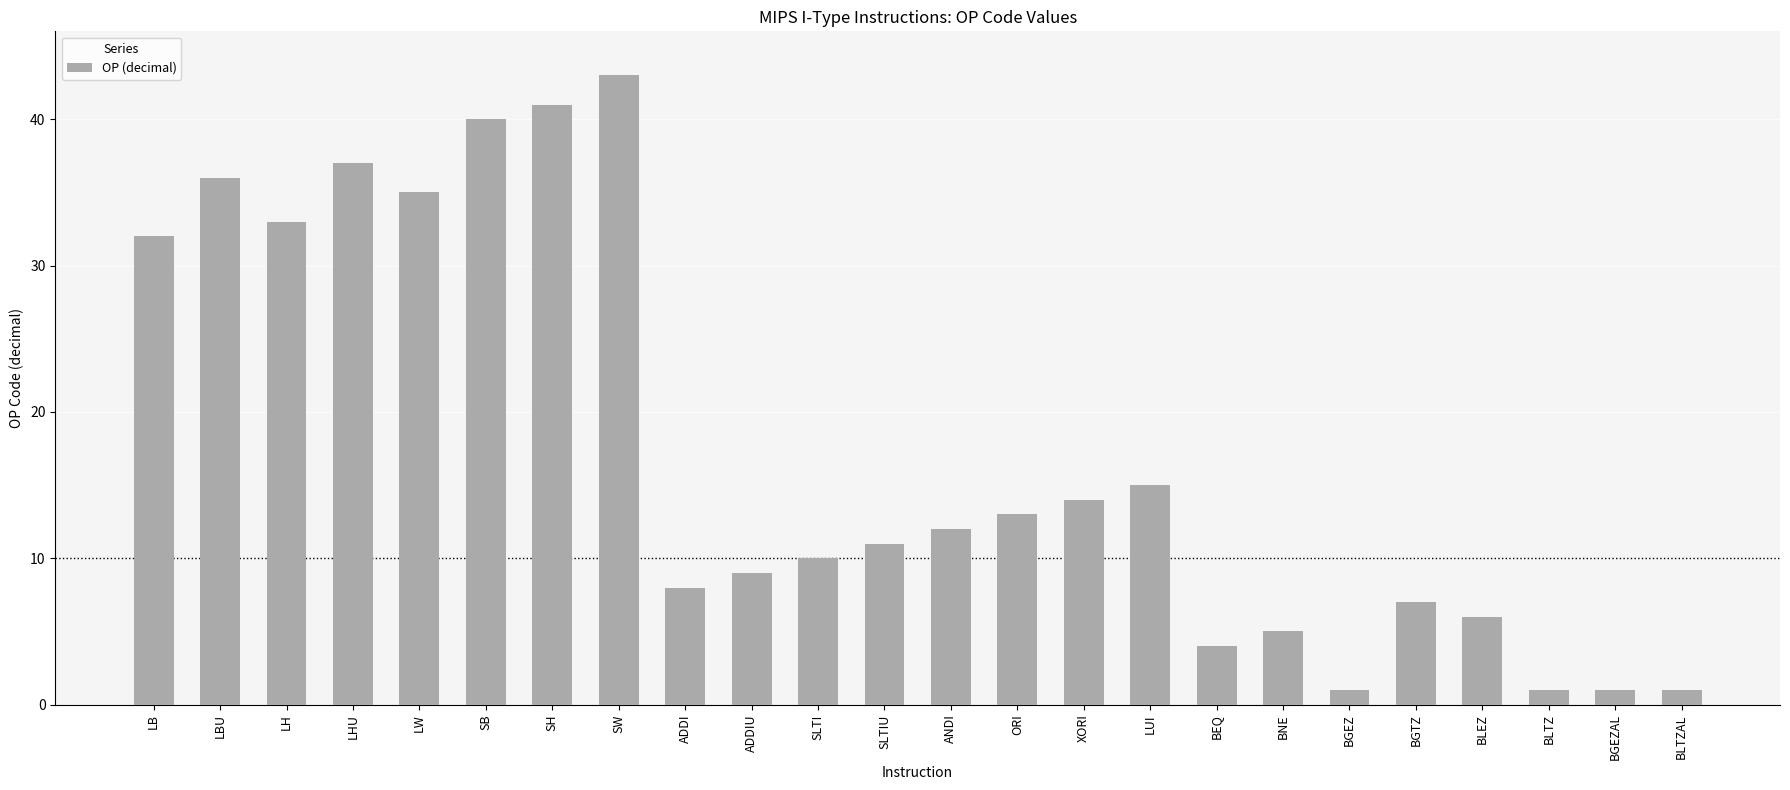

Reading left to right, transcribe all the data shown in this chart.

32	36	33	37	35	40	41	43	8	9	10	11	12	13	14	15	4	5	1	7	6	1	1	1